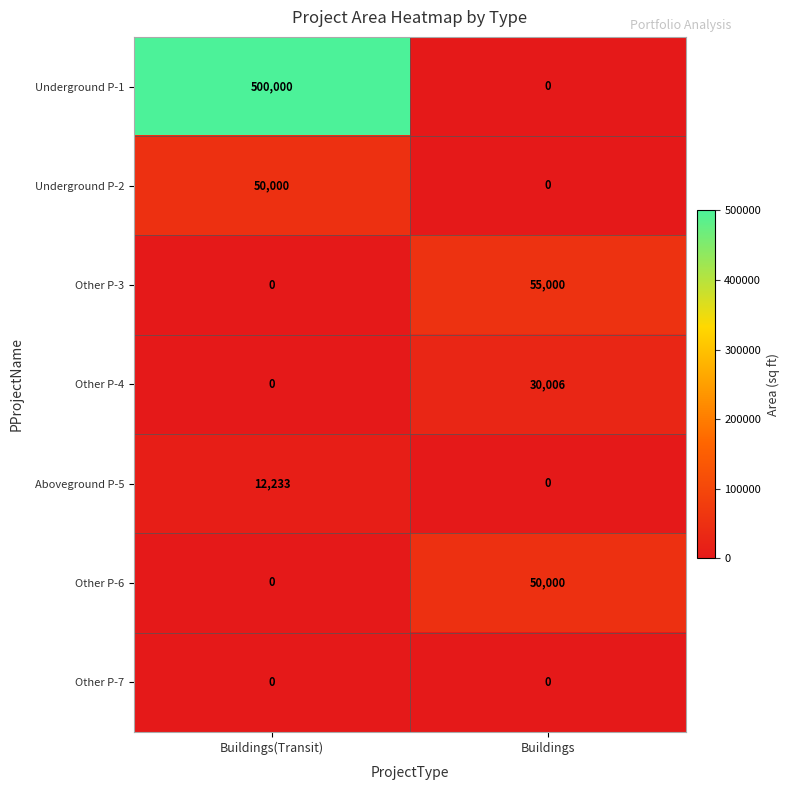

At which label does Underground P-2 reach its peak?

Buildings(Transit)